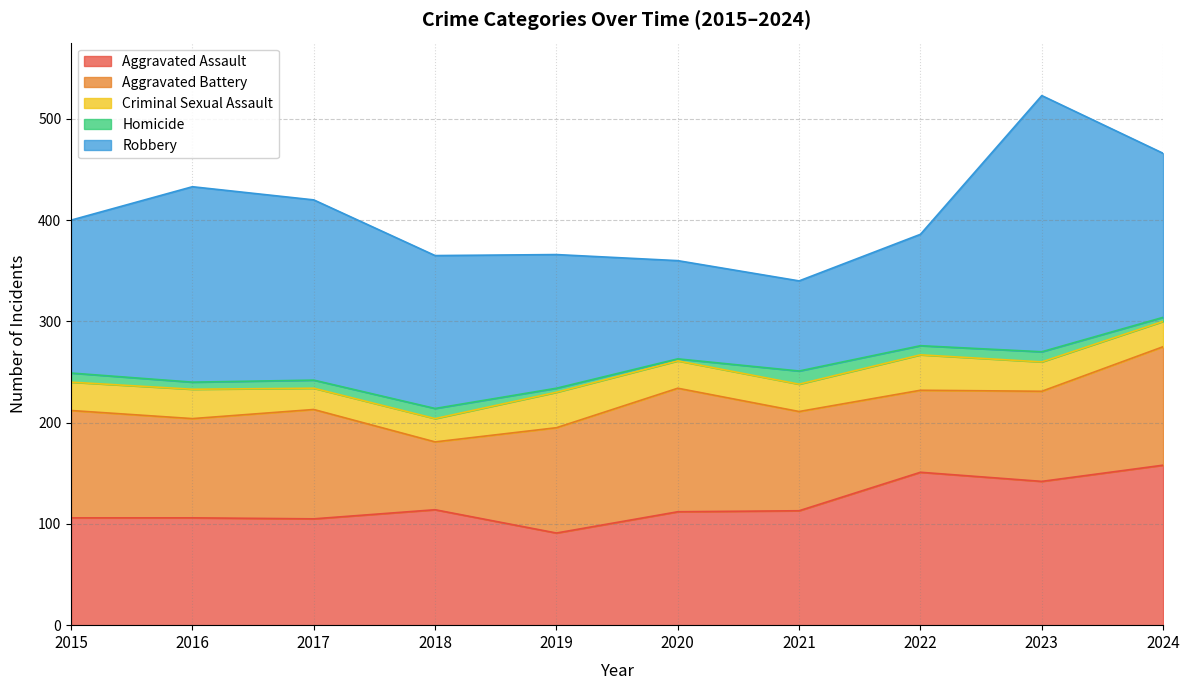

What is the total value across all series at 2015?

400